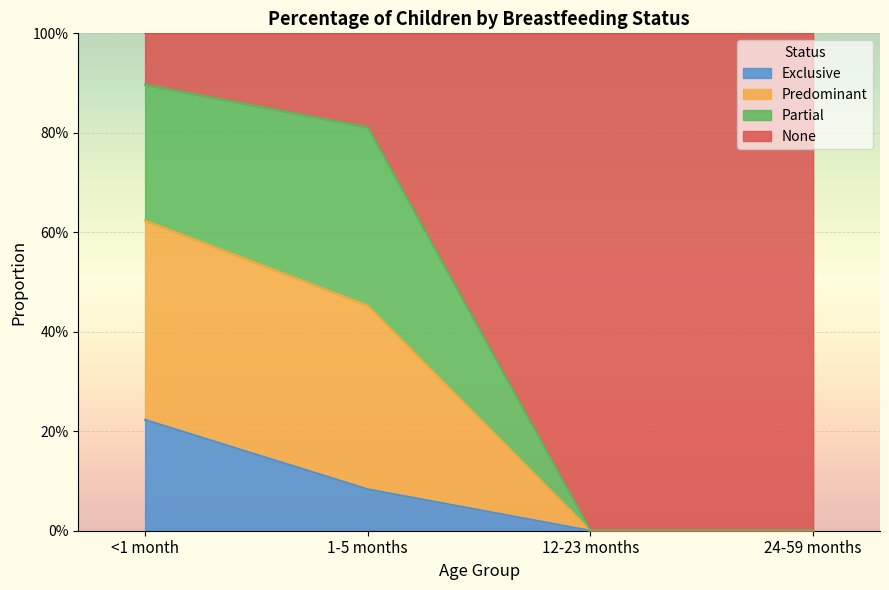

What is the average value of the Exclusive series?

0.1